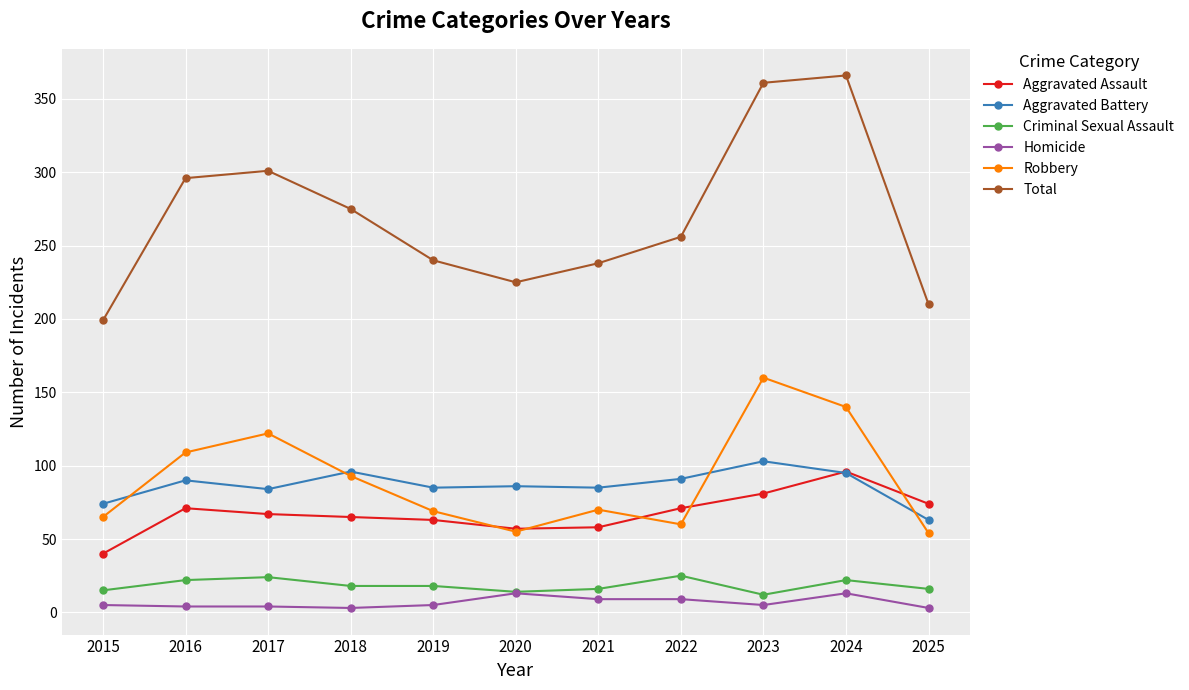

Which series changed the most between 2016 and 2019?

Total